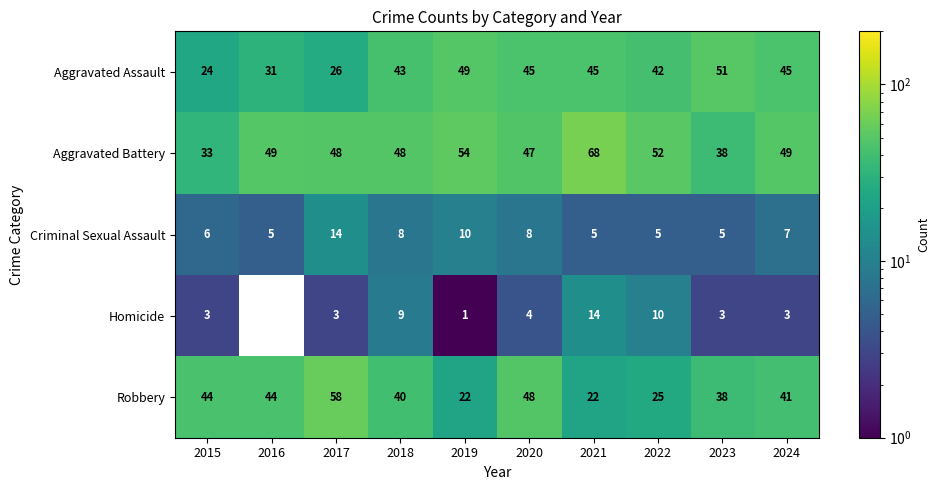

Between 2020 and 2021, which series saw the biggest shift?

Robbery